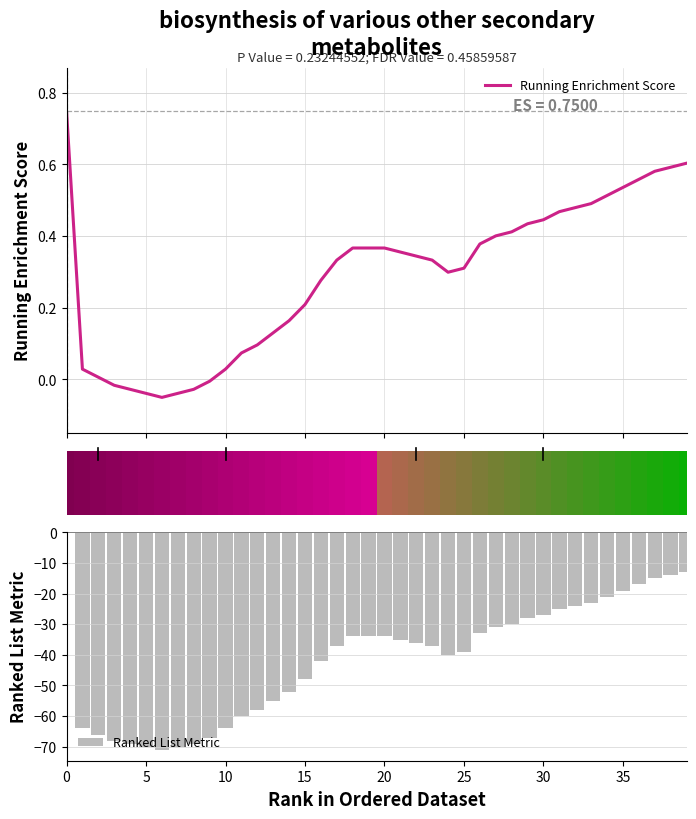

What is the sum of the Running Enrichment Score values at 28 and 32?

0.9